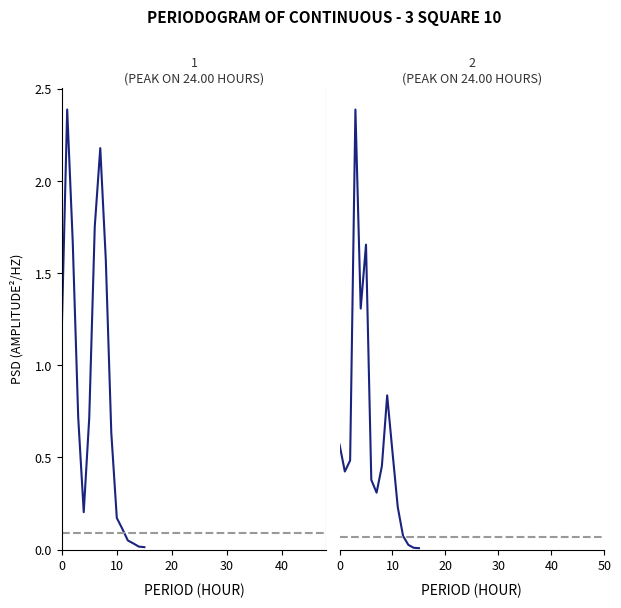

Does the chart have visible grid lines?

No